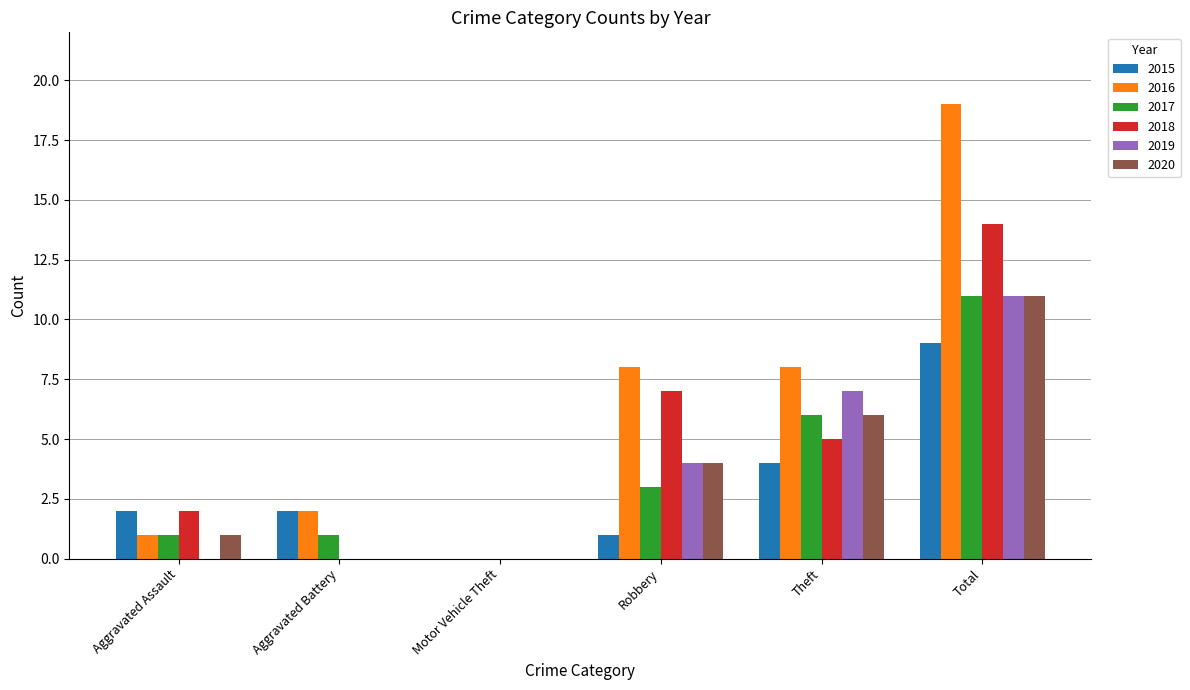

Is the value of 2015 at Aggravated Assault greater than the value of 2018 at Total?

No